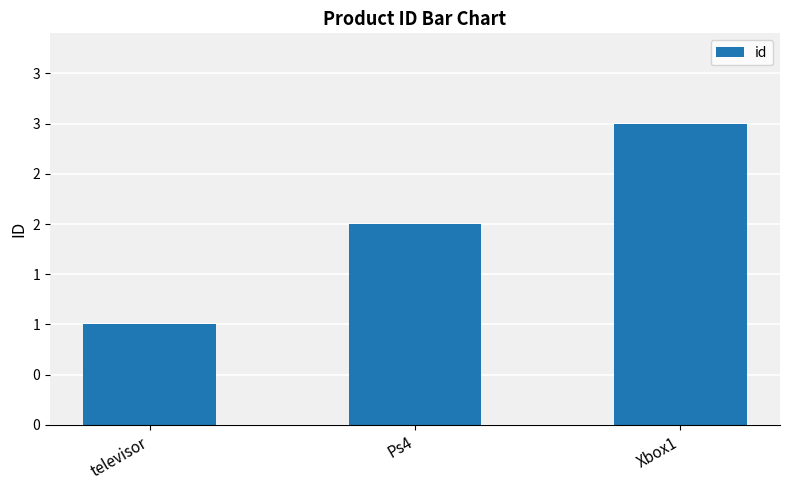

What is the minimum value shown in the chart?

1